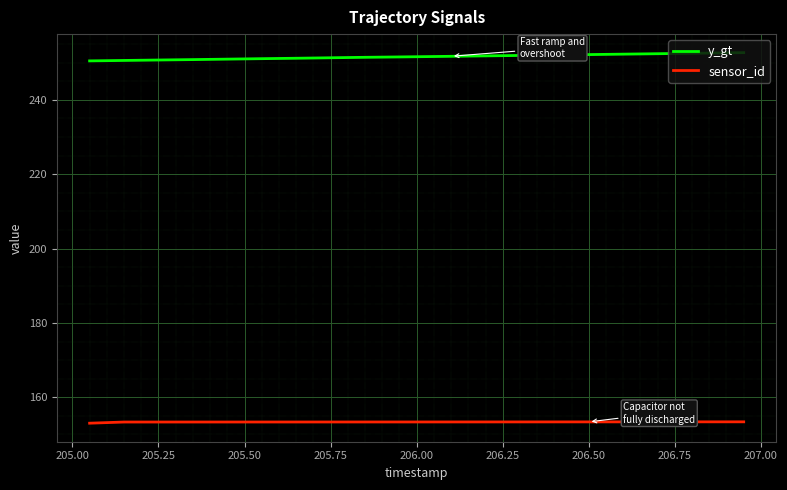

Which series has the largest total across all categories?

y_gt